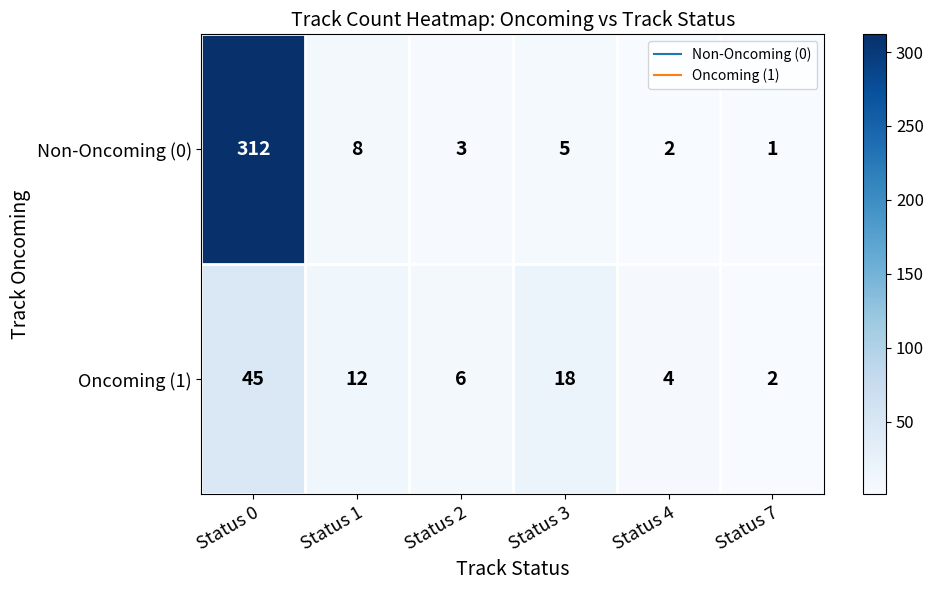

Which series has the largest total across all categories?

Non-Oncoming (0)